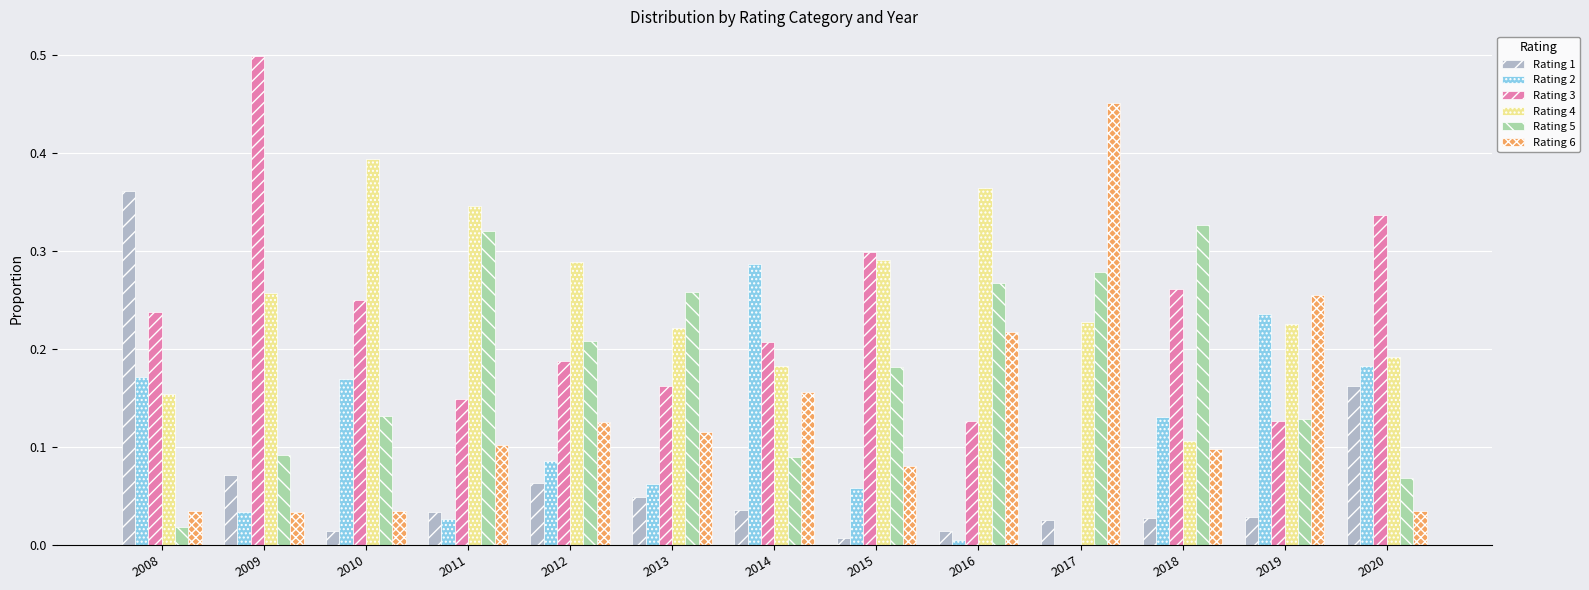

What is the sum of all Rating 5 values?

2.4